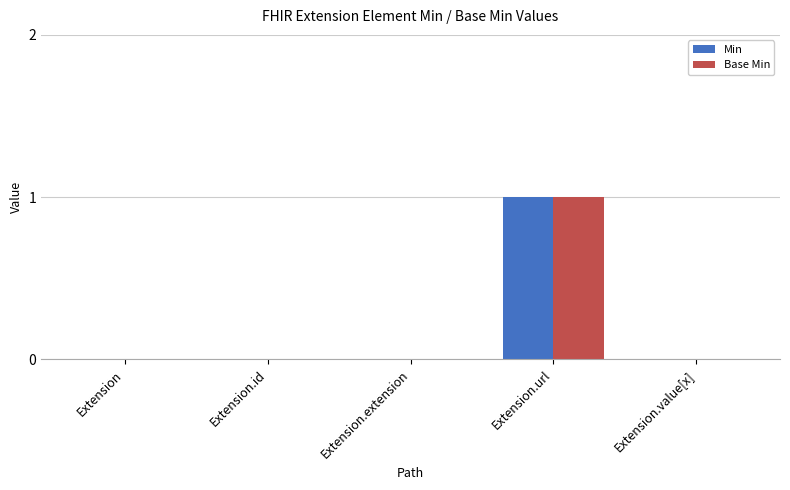

Reading right to left, list all the values displayed in this chart.

Min: 0	1	0	0	0
Base Min: 0	1	0	0	0